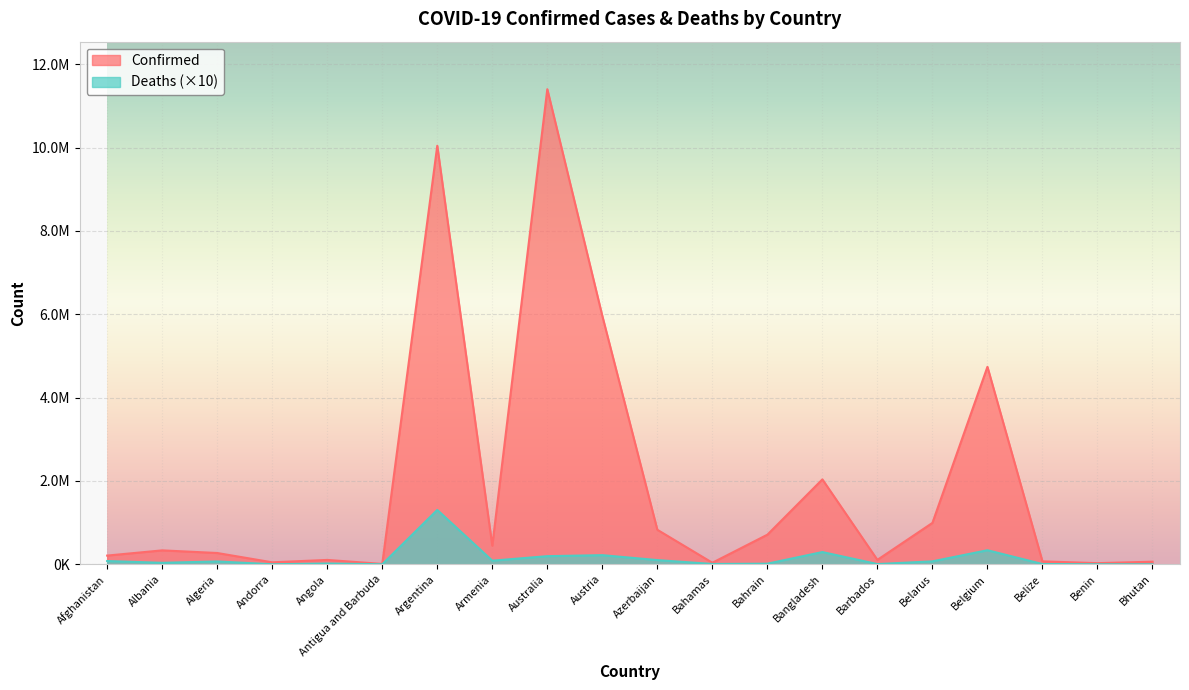

Which category has the lowest value in the Deaths series?

Bhutan